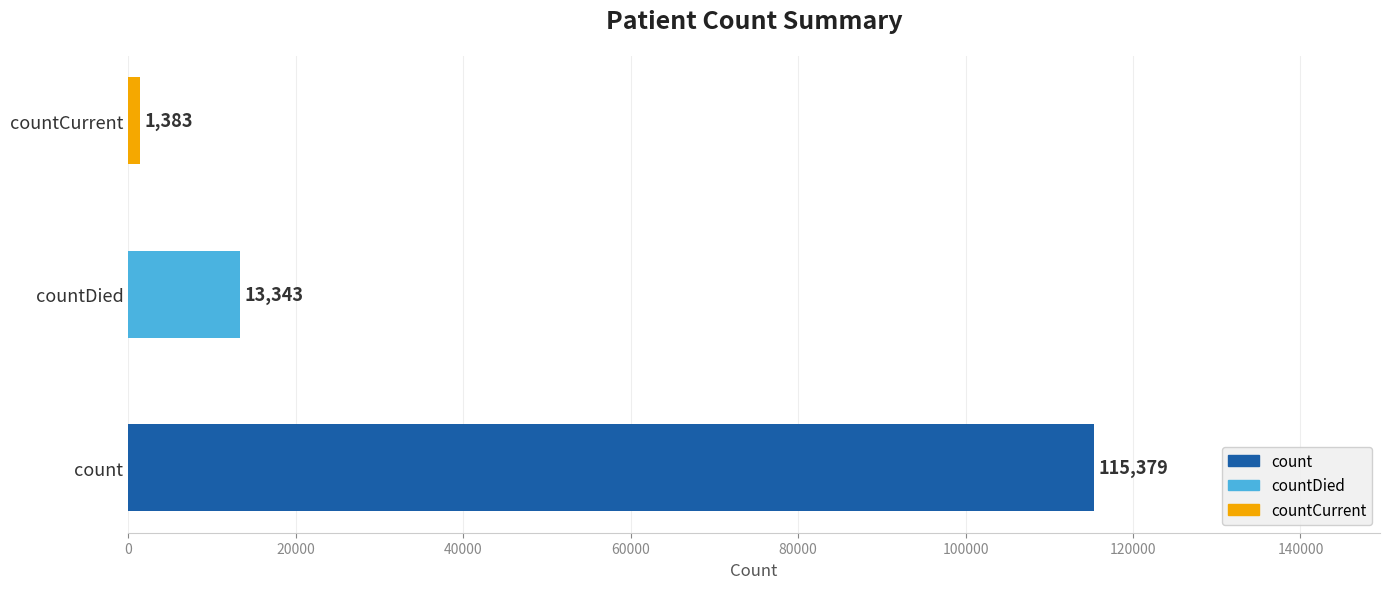

Does the chart contain stacked bars?

No